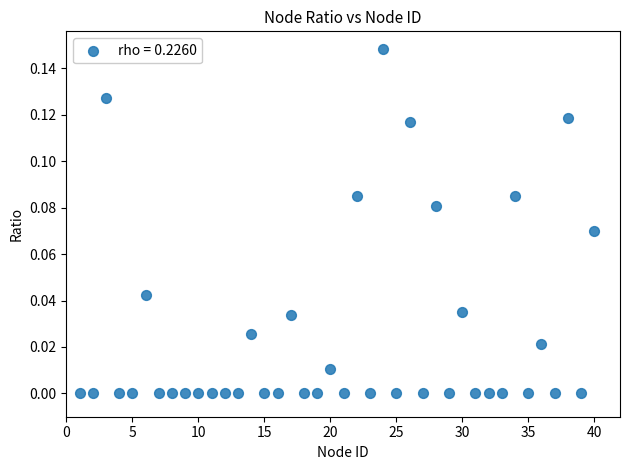

What is the range of X values (max minus min)?

39.0